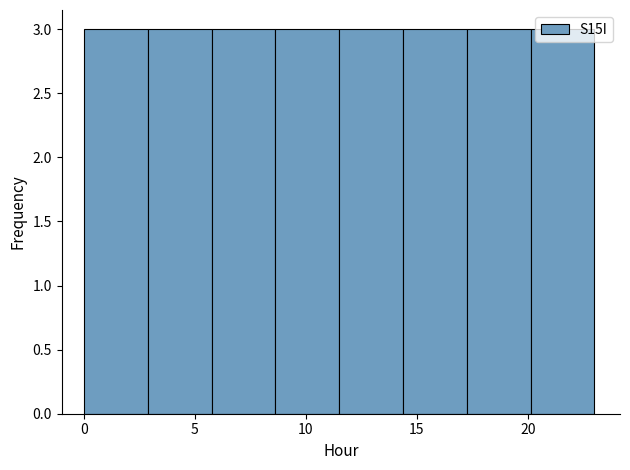

Reading left to right, transcribe this chart: for each bar, give the range it covers on the x-axis and its height. Neither the bar edges nor the heights are printed on the chart, so give them approximately, as read against the axes.

0.0 to 3.0: 3
3.0 to 6.0: 3
6.0 to 8.5: 3
8.5 to 11.5: 3
11.5 to 14.5: 3
14.5 to 17.5: 3
17.5 to 20.0: 3
20.0 to 23.0: 3